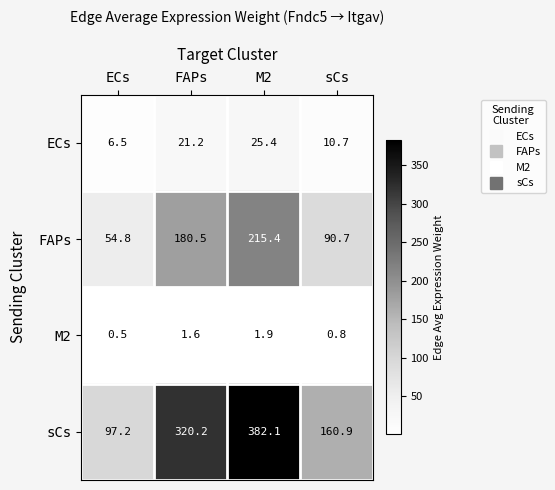

What is the difference between the highest and lowest values at FAPs?

318.6